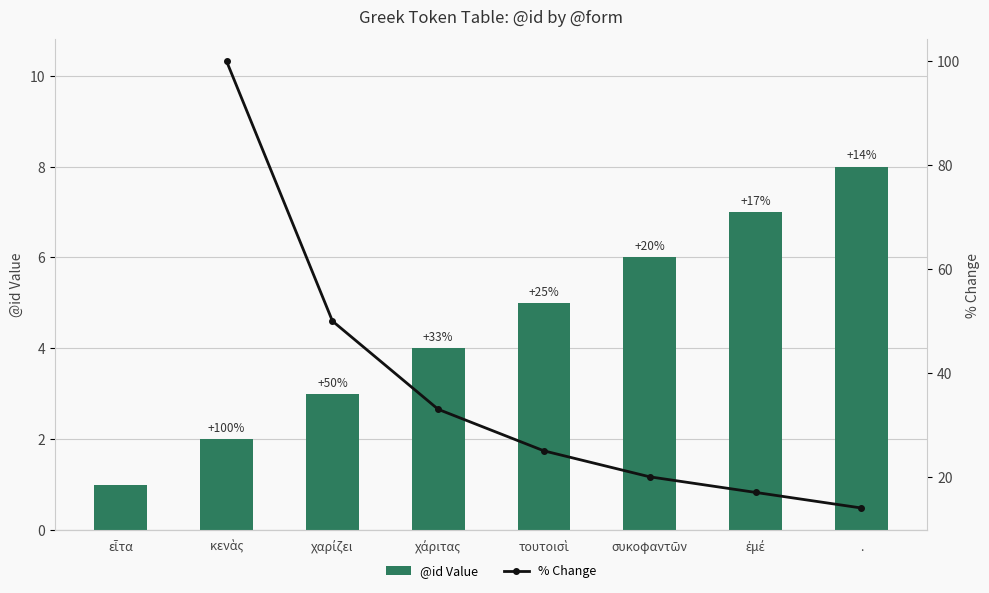

Rank the series by their maximum value, from lowest to highest.

@id Value, % Change